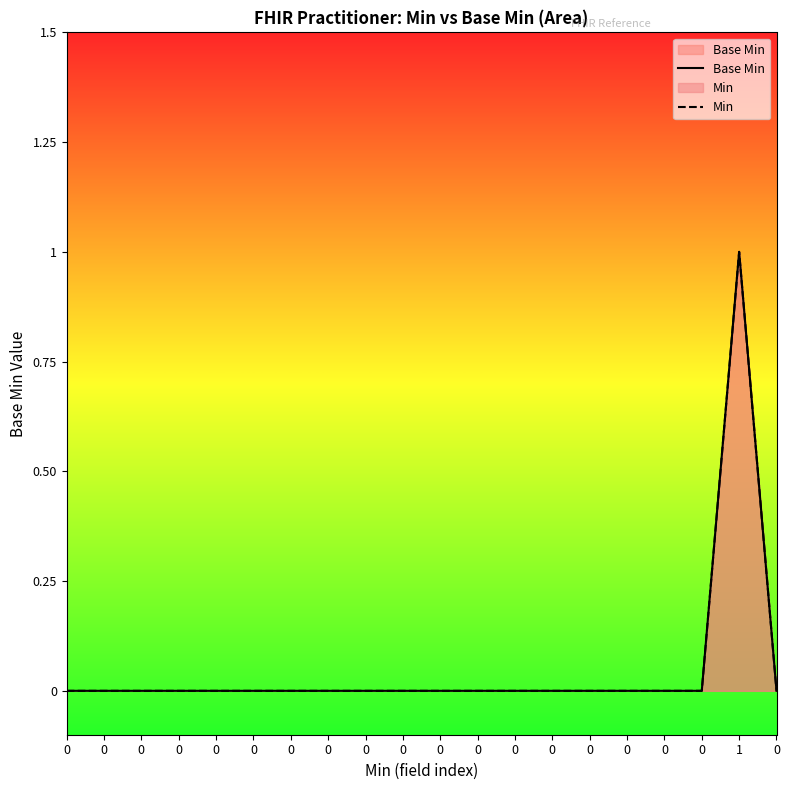

Reading left to right, what are all the values shown in this chart?

Base Min: 0	0	0	0	0	0	0	0	0	0	0	0	0	0	0	0	0	0	1	0
Min: 0	0	0	0	0	0	0	0	0	0	0	0	0	0	0	0	0	0	1	0